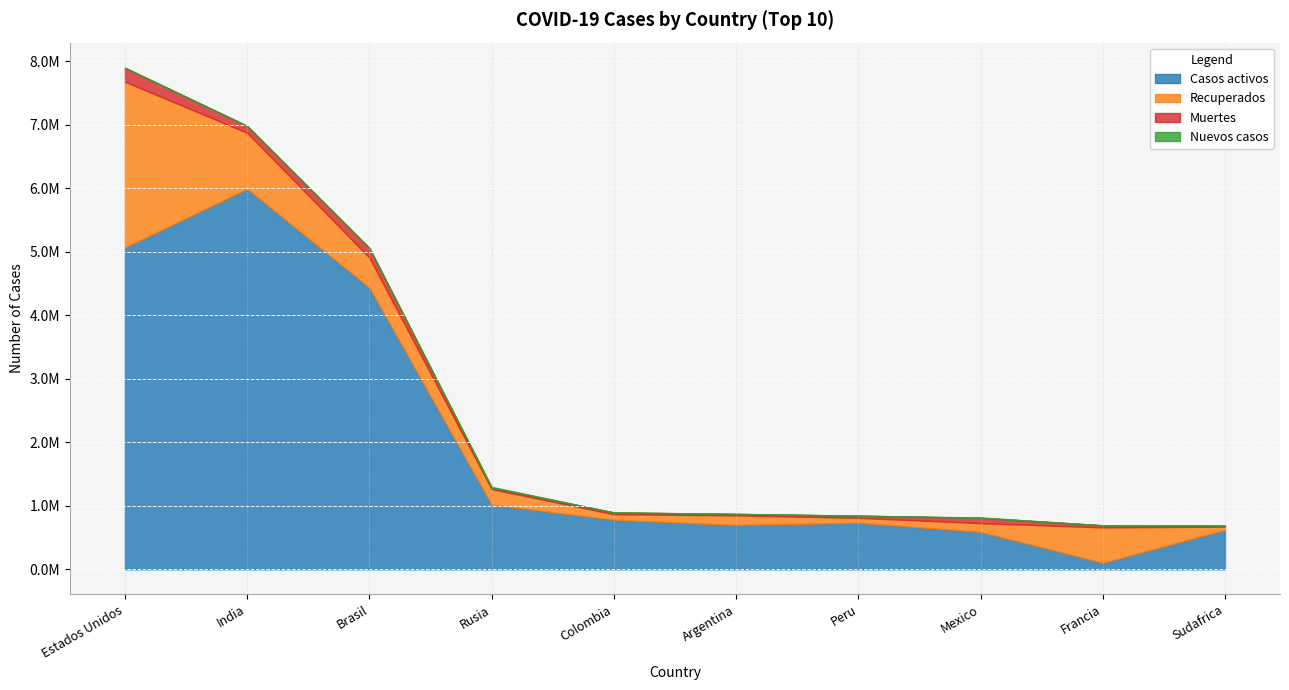

At which category is the sum across all series the highest?

Estados Unidos